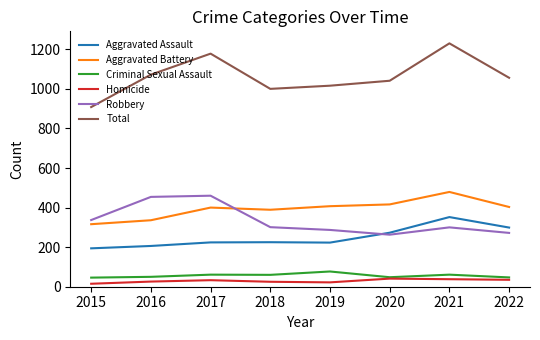

The Criminal Sexual Assault series shows 46 at 2015. True or false?

True